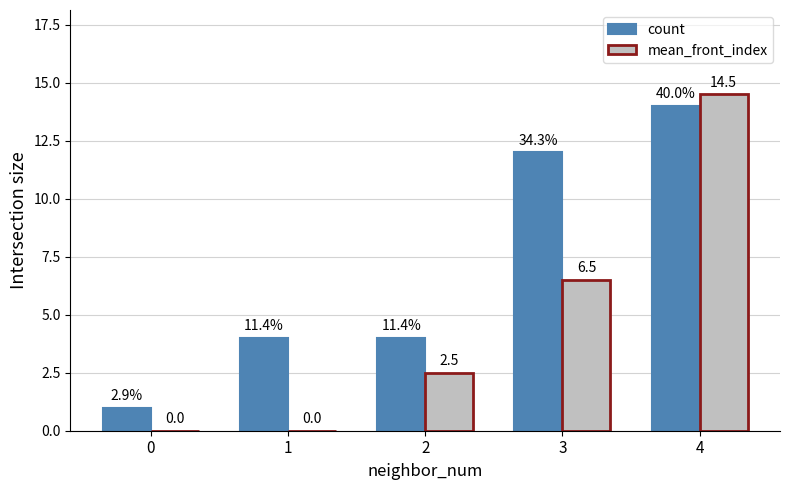

Which label corresponds to the largest value in the chart?

4